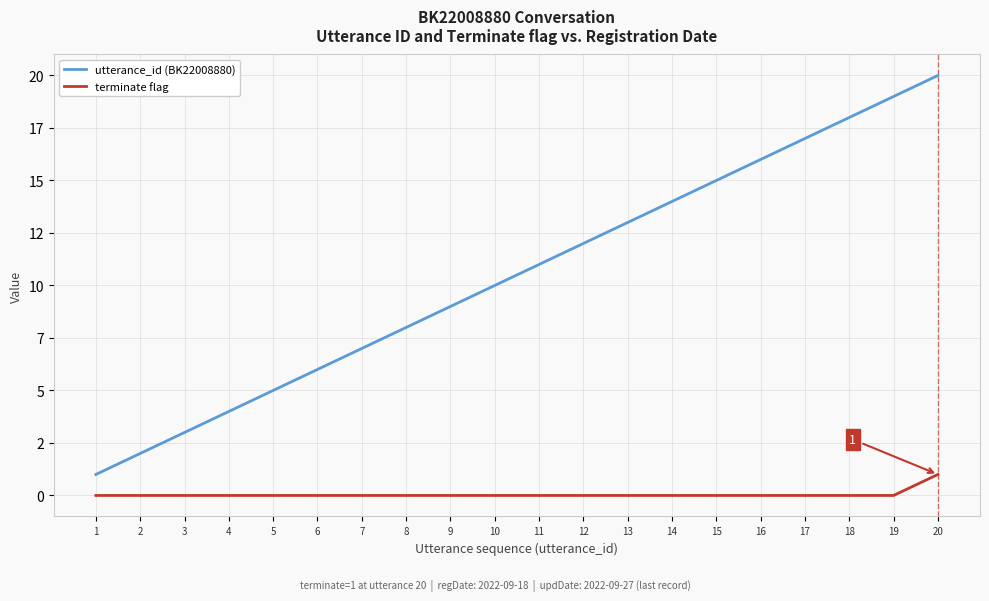

Is this an area chart (filled region under the line)?

No